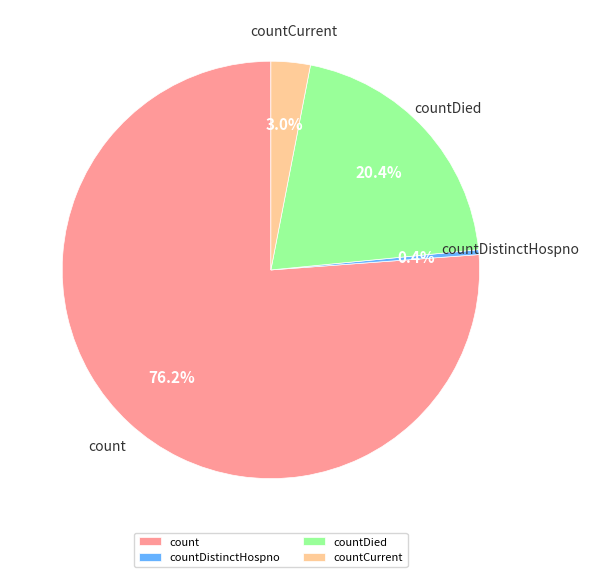

Which category has the biggest portion of the pie?

count